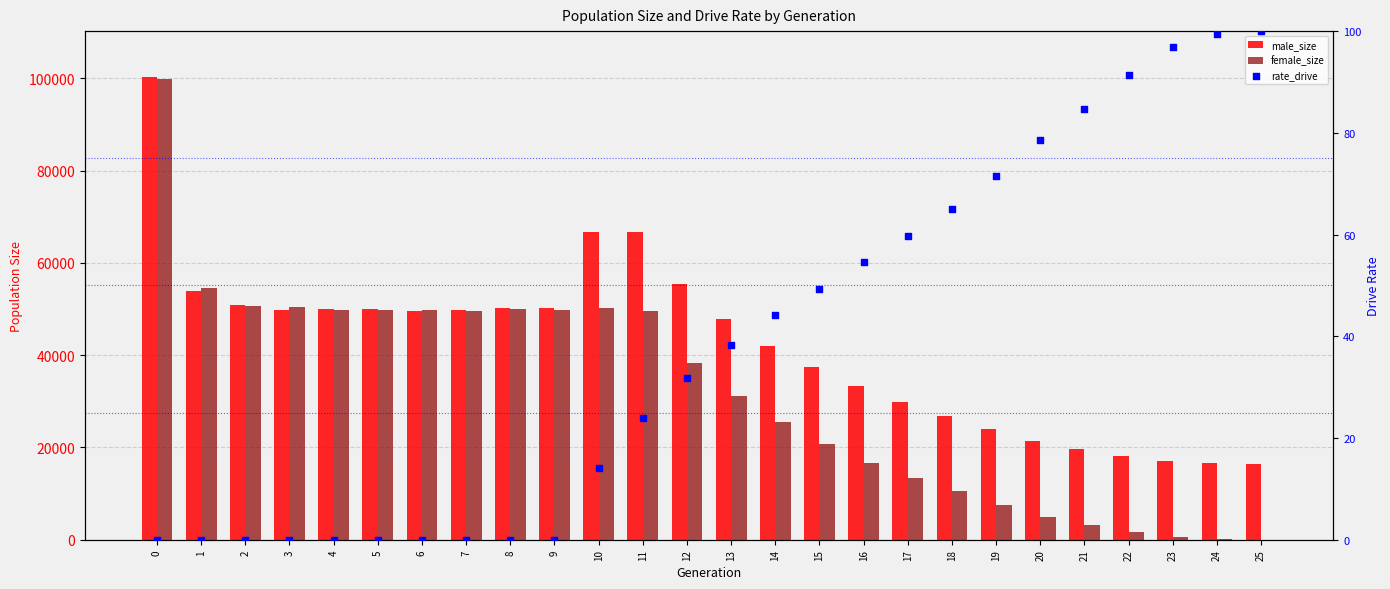

What is the total value across all series at 2?

101558.0